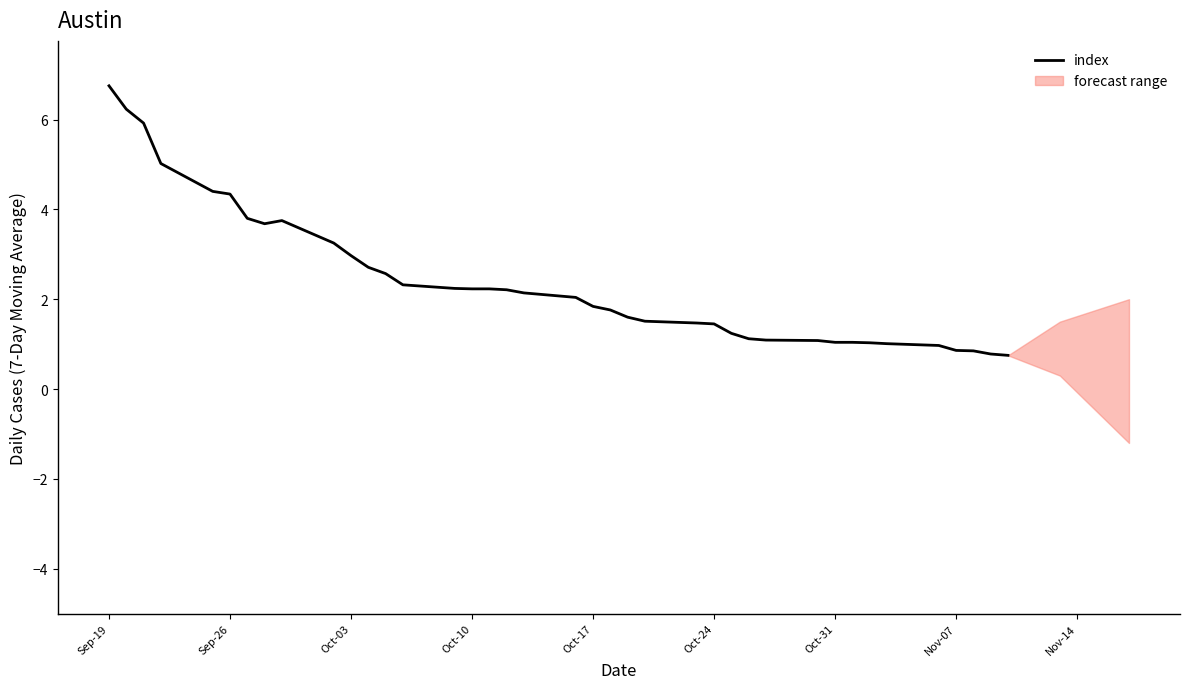

What is the minimum value for index?

0.8